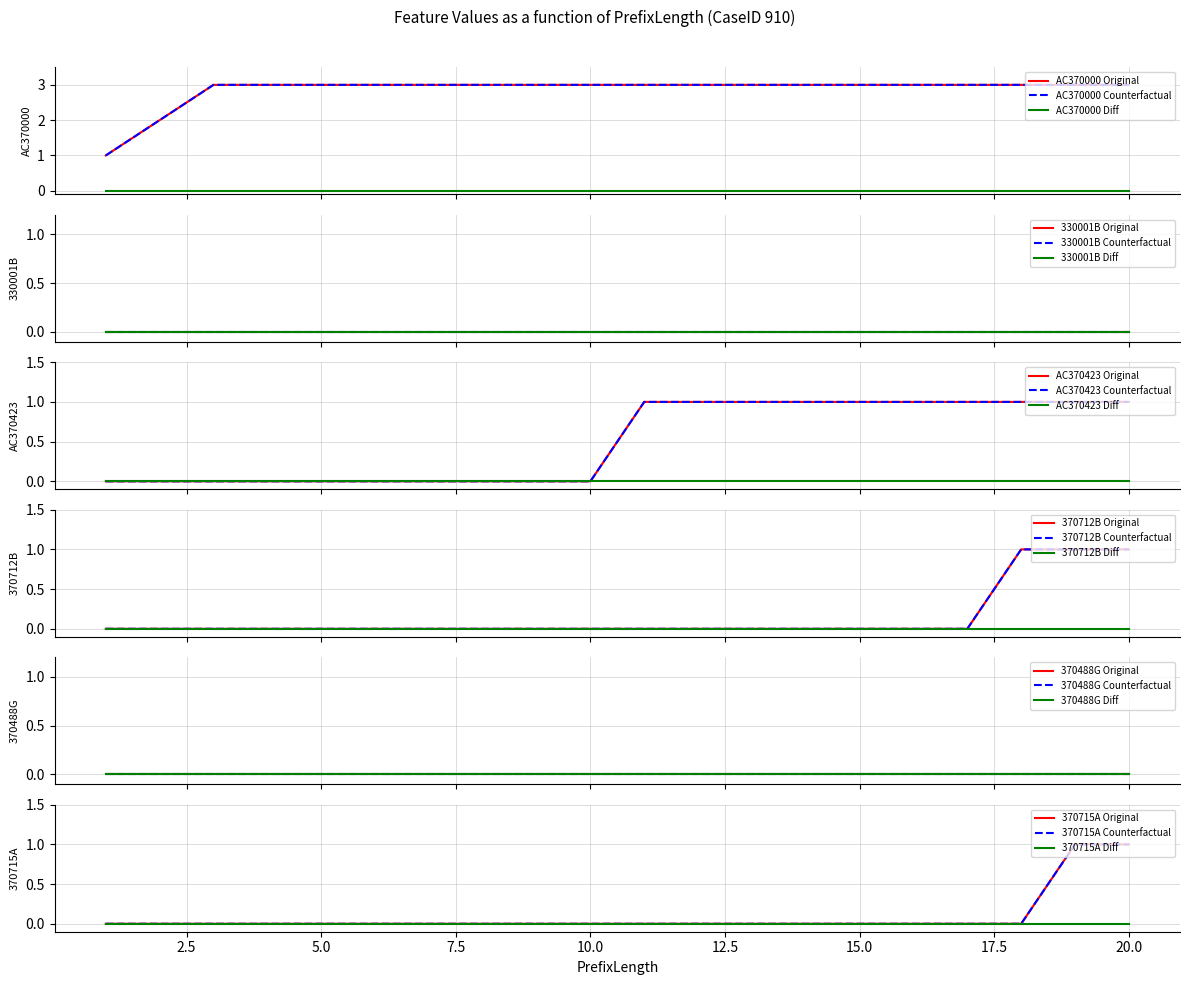

What is the total value across all series at 18?

5